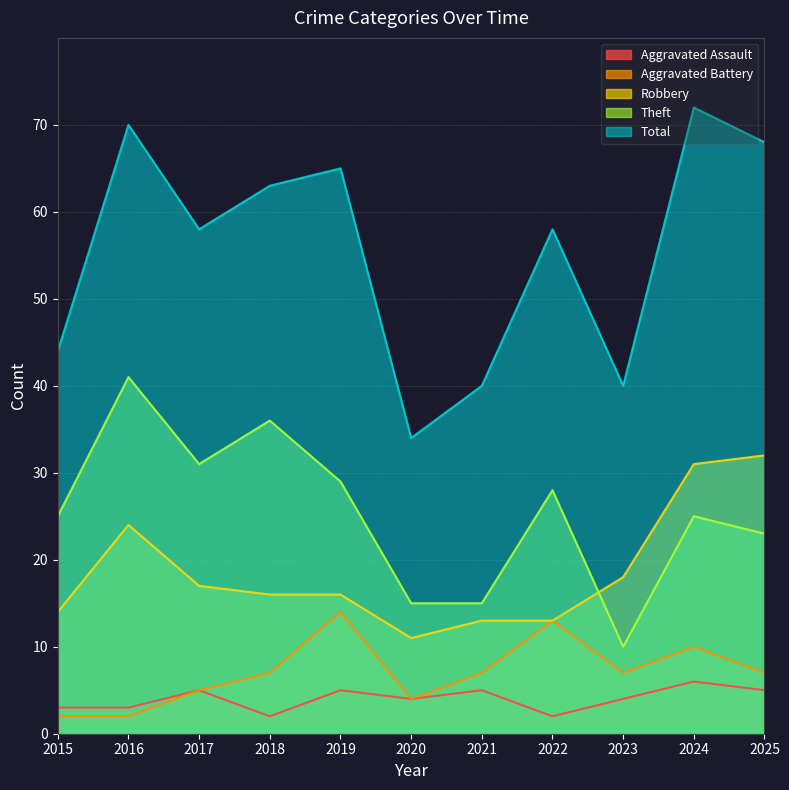

Between 2019 and 2020, which series saw the biggest shift?

Total